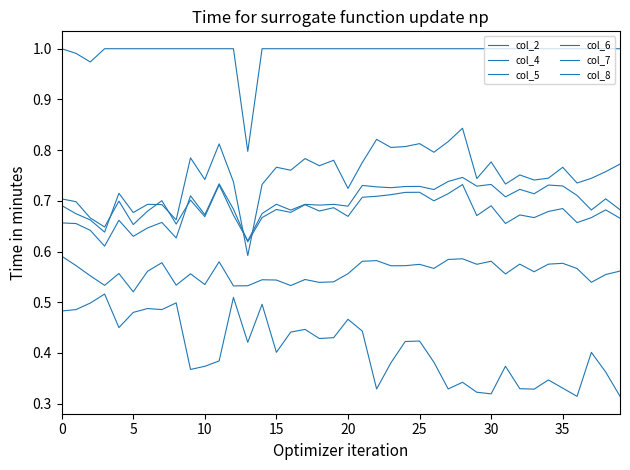

Does the chart have visible grid lines?

No